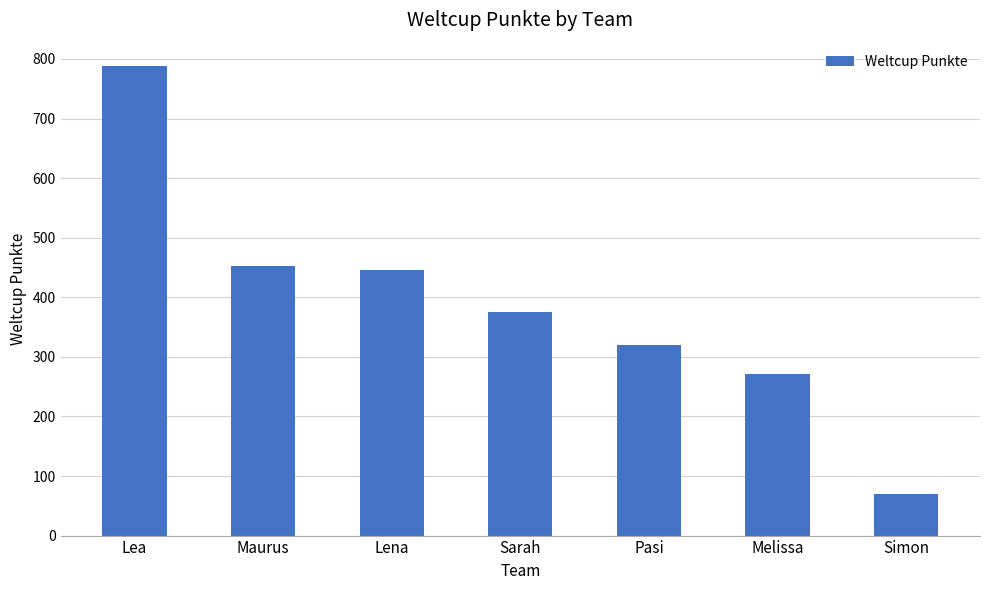

What is the label of the 5th bar from the left?

Pasi